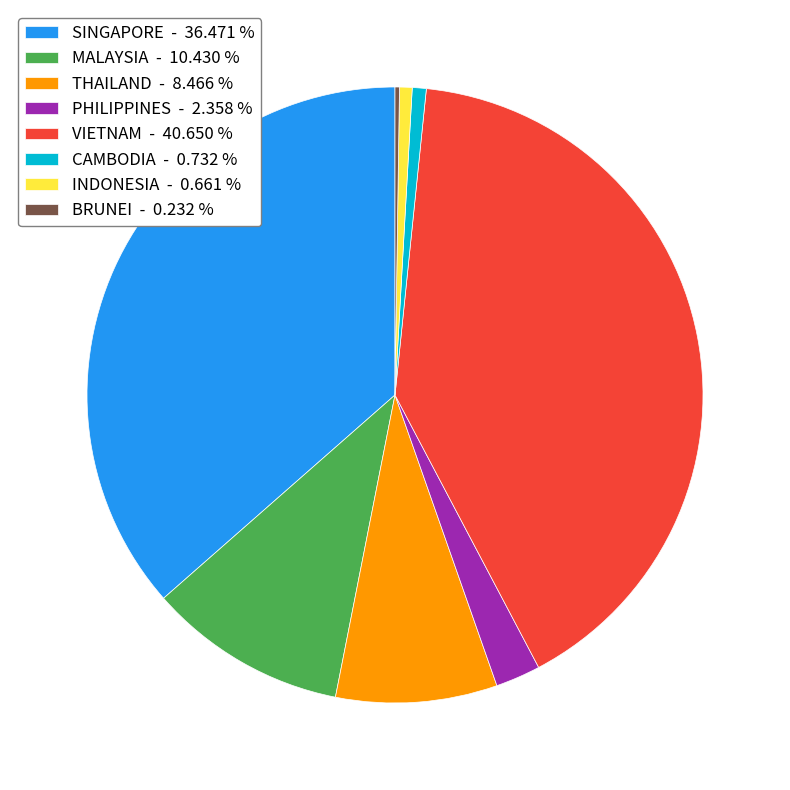

Is there a majority slice in this chart?

No